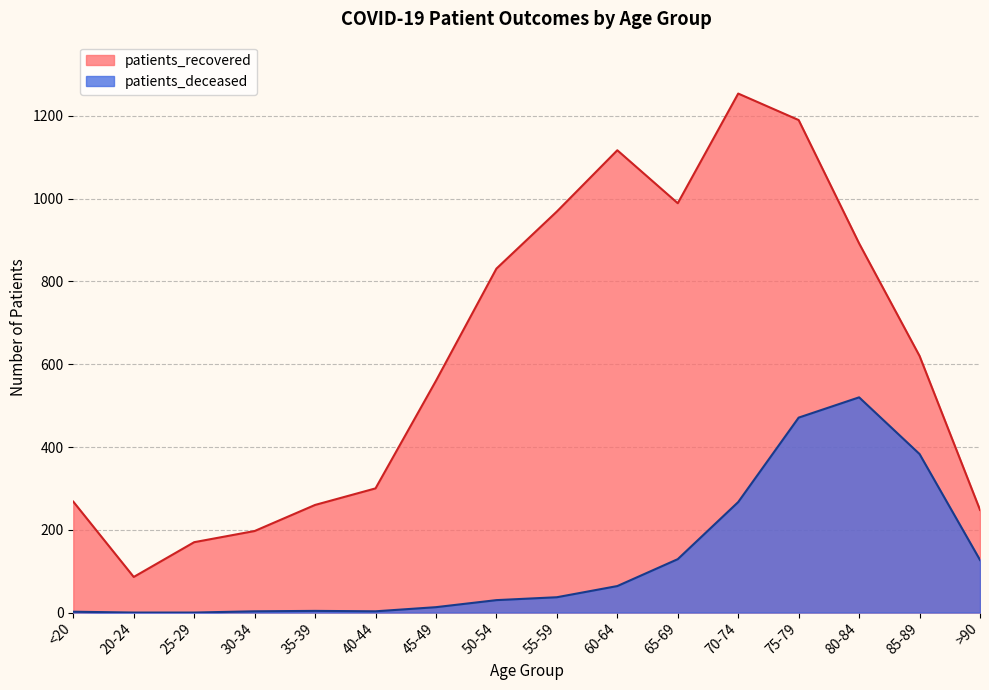

What is the total value across all series at >90?

375